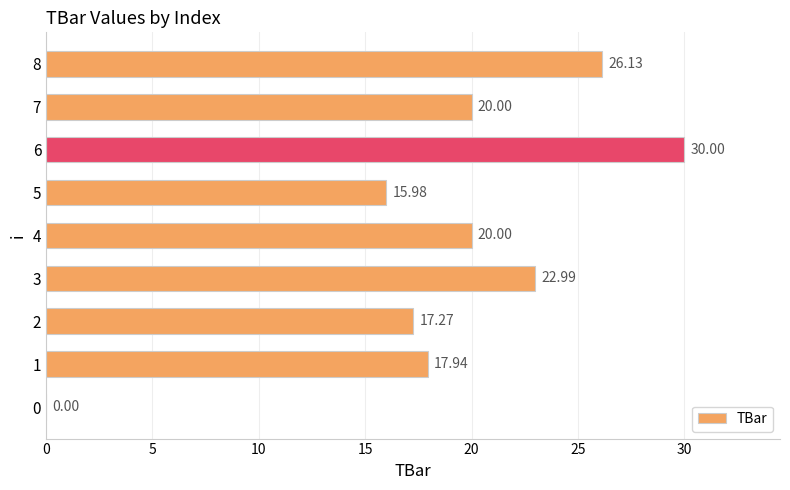

How many positive values are there?

8